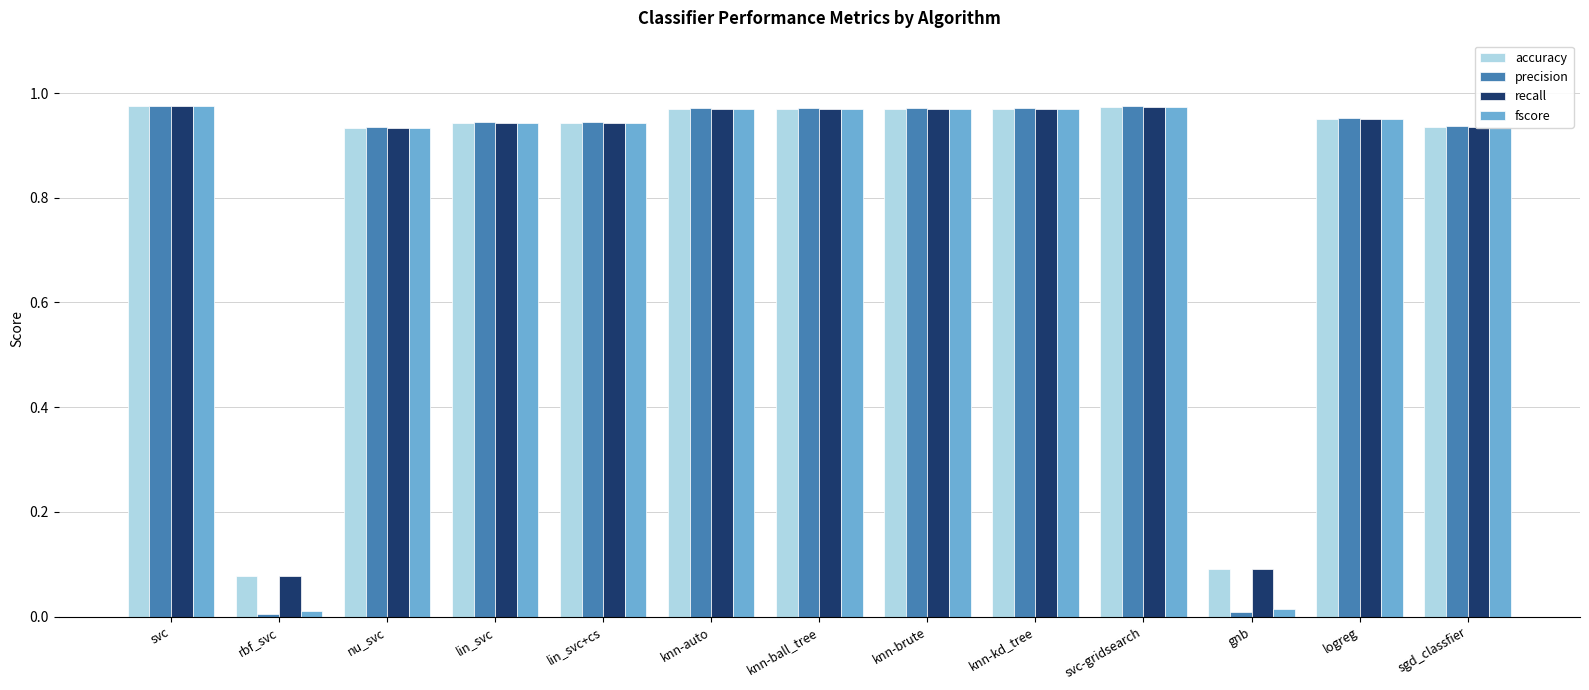

What is the total value across all series at sgd_classfier?

3.7